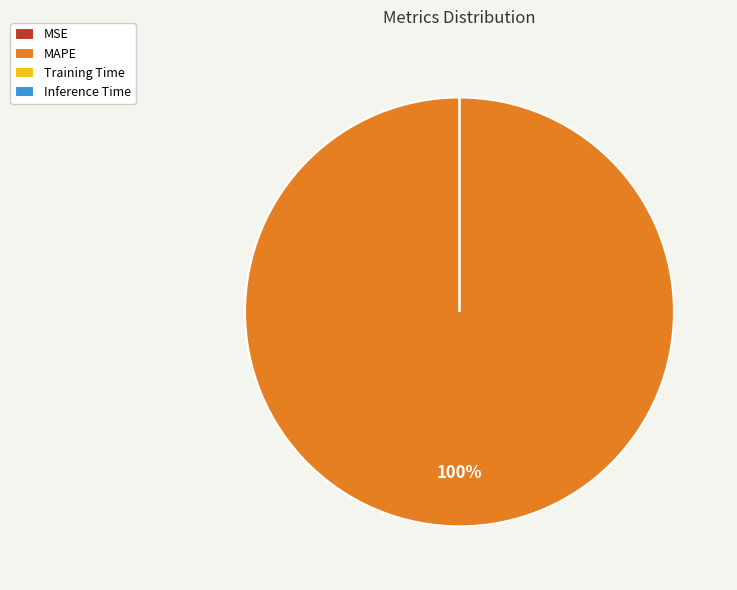

To the nearest percent, what is the difference between the largest and smallest slice percentages?

100%